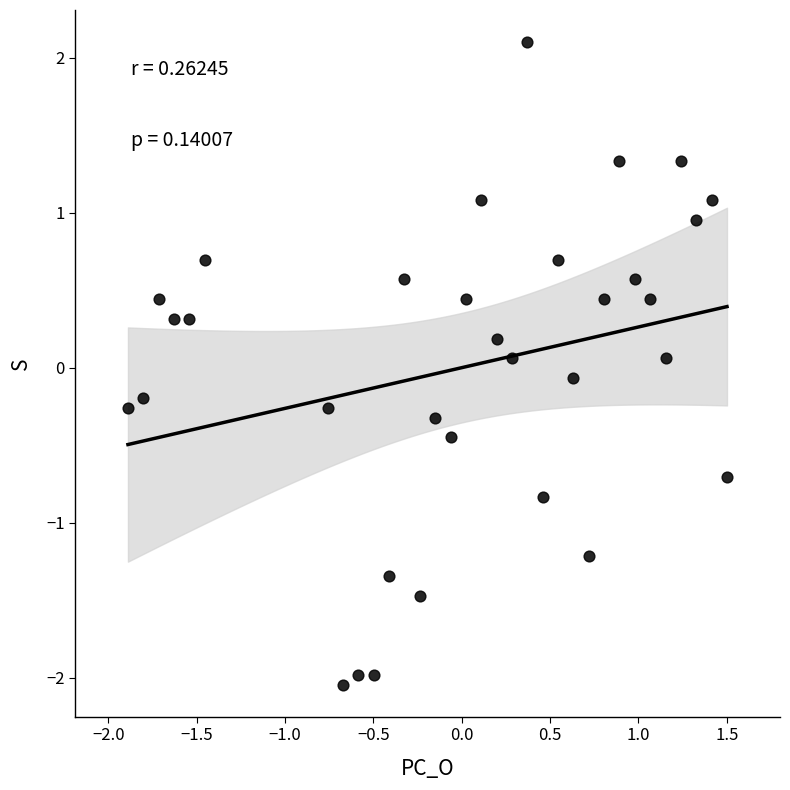

What is the range of X values (max minus min)?

3.4